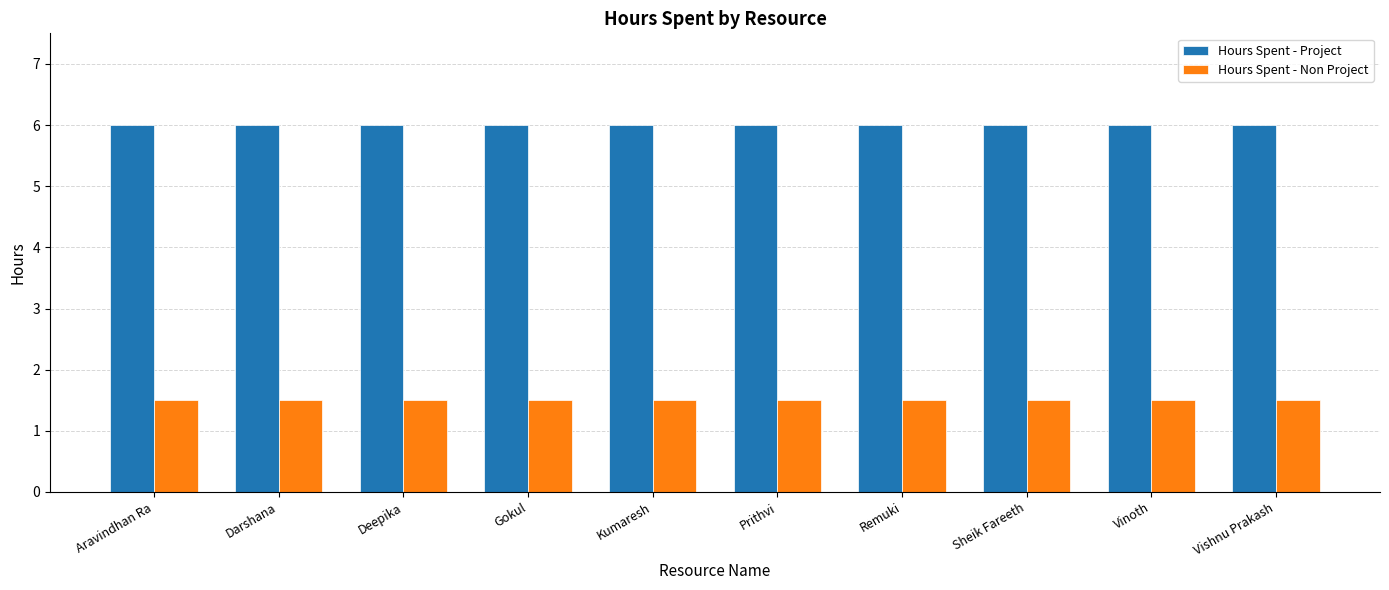

What is the total value across all series at Remuki?

7.5